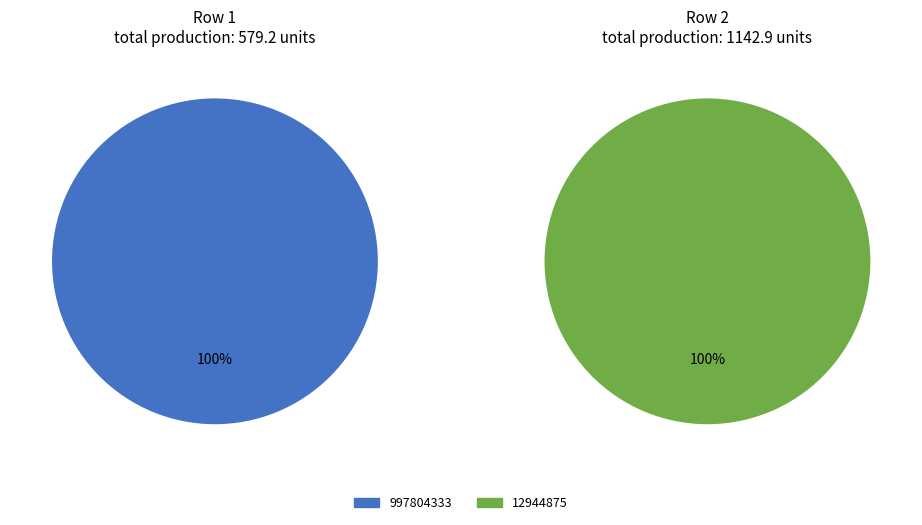

Between 997804333 and 12944875, which is larger?

12944875